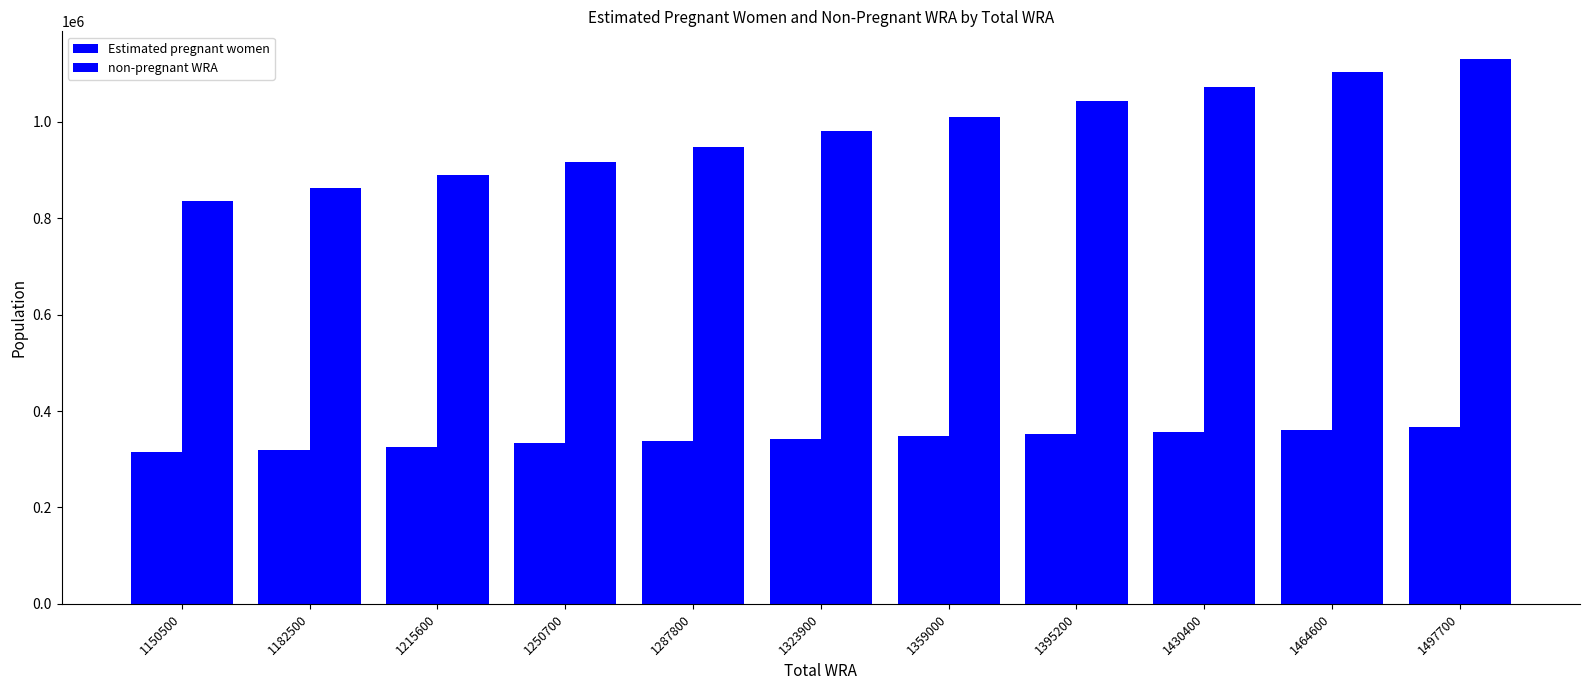

Reading left to right, extract all data points from this chart.

Estimated pregnant women: 314256.8	319869.4	326164.0	334717.8	338896.3	342986.5	347736.5	352458.3	357113.6	361735.7	366286.8
non-pregnant WRA: 836243.2	862630.6	889435.0	915982.2	948903.7	980913.5	1011263.5	1042741.7	1073286.4	1102864.3	1131413.2